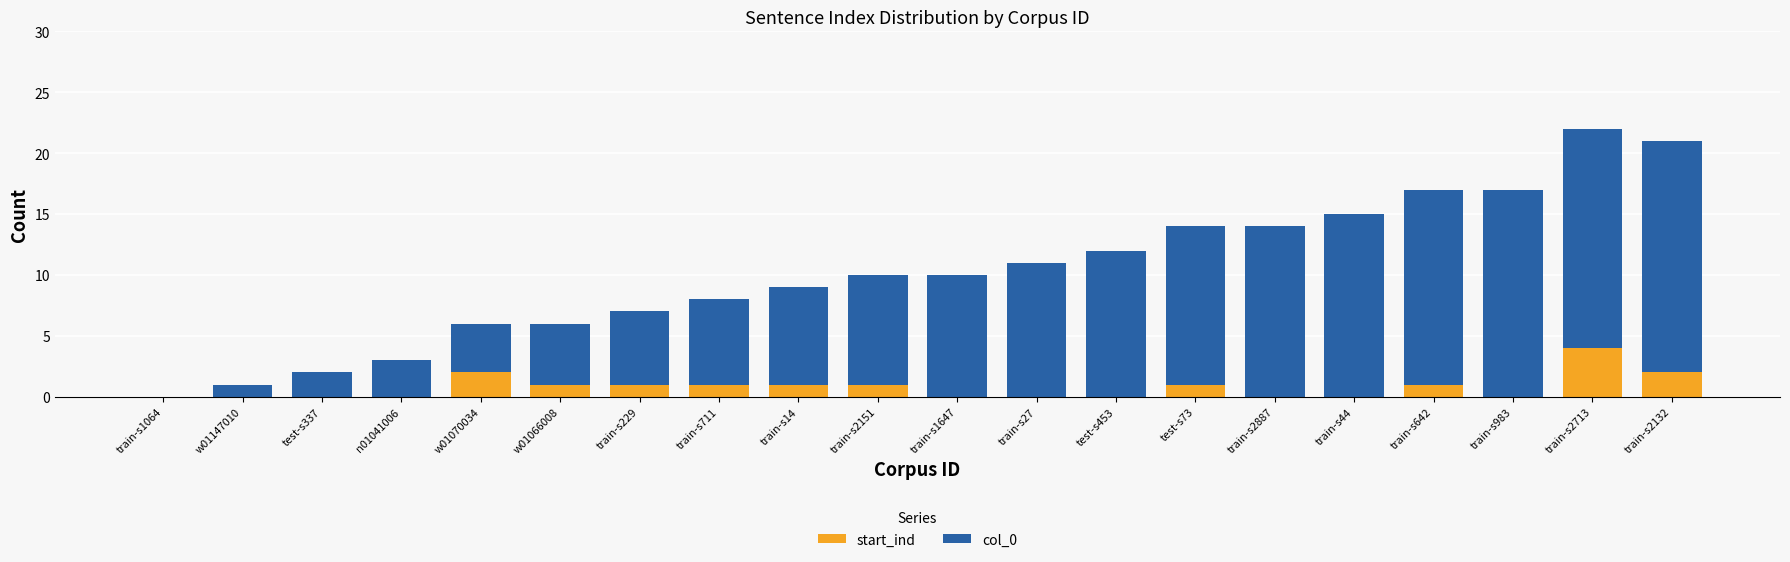

Count the number of data series in this chart.

2